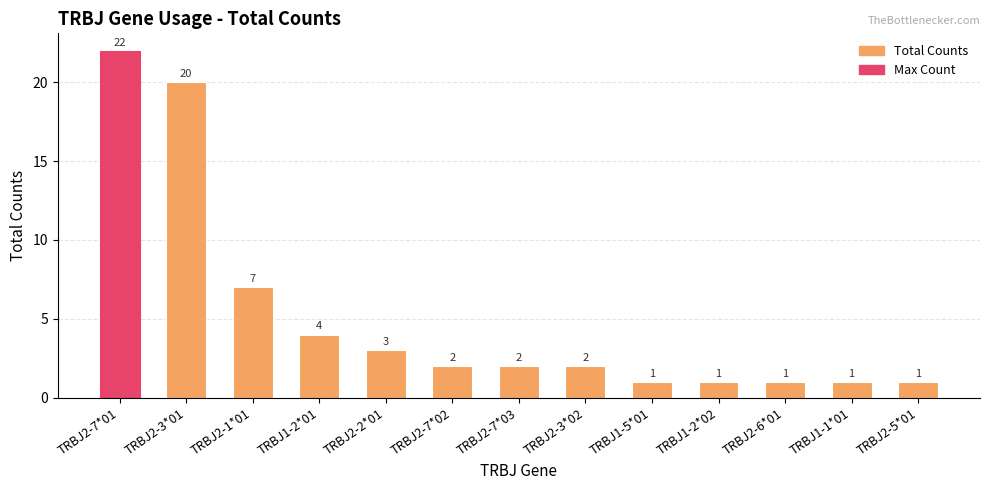

What is the minimum value shown in the chart?

1